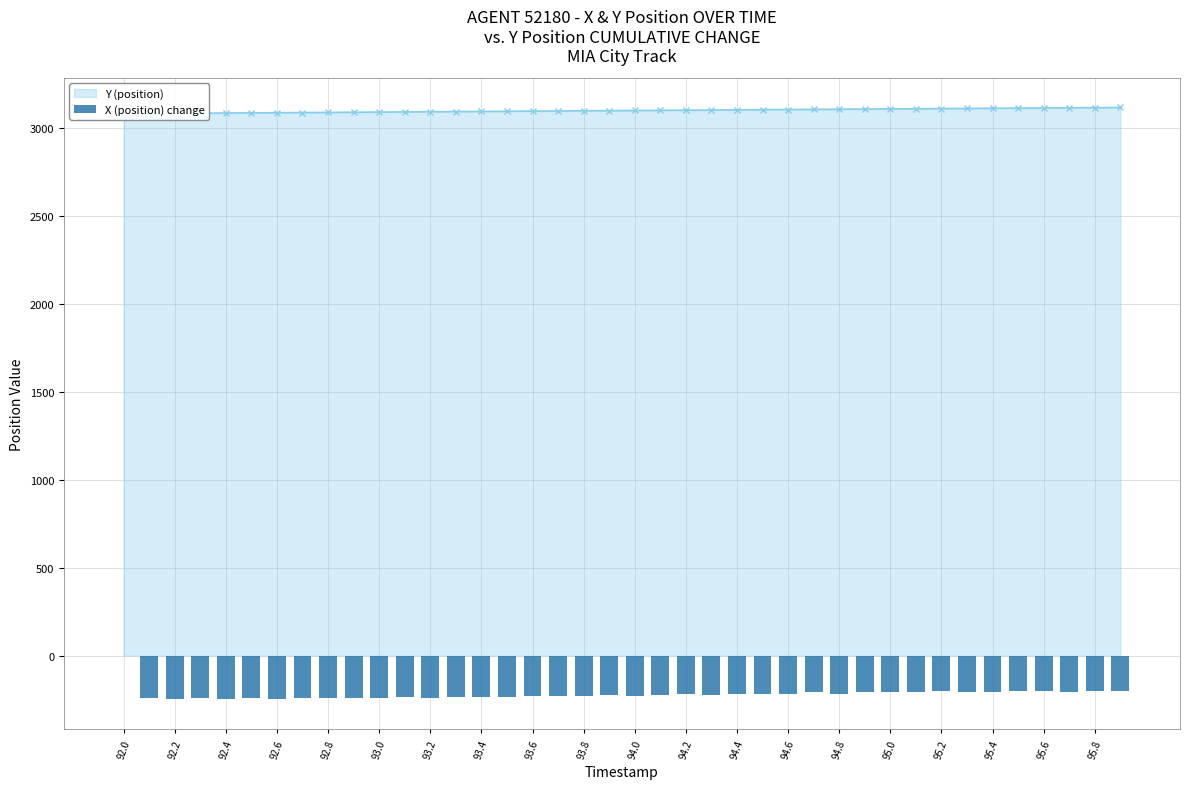

Which label corresponds to the smallest value in the chart?

92.2